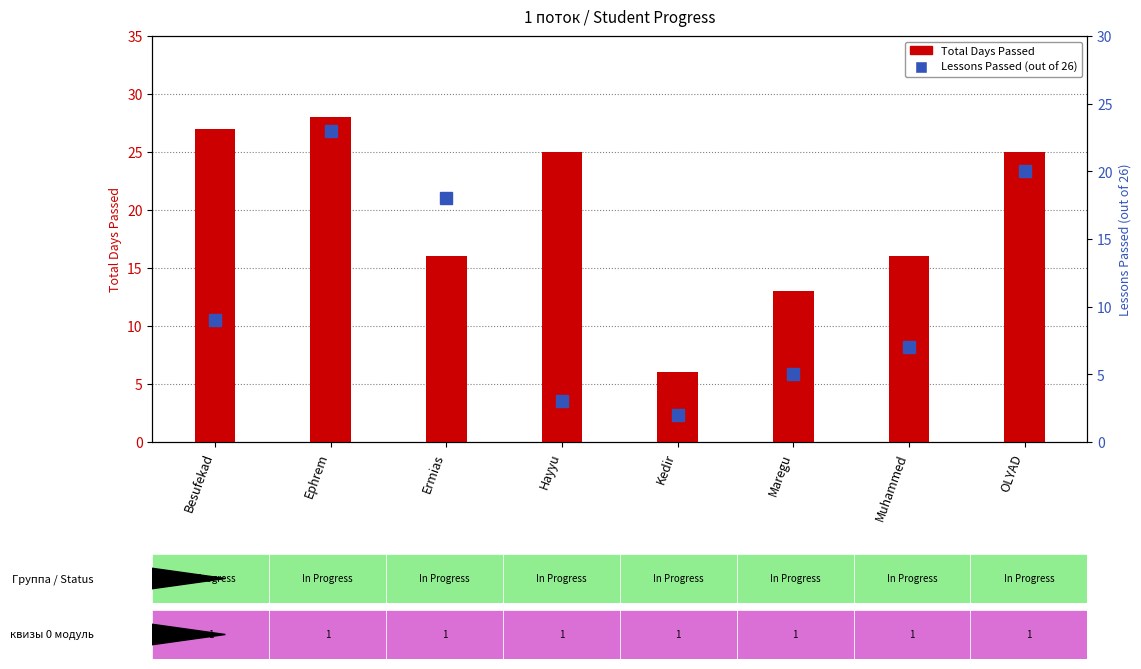

At Maregu, list the series in order from smallest to largest.

всего уроков прошел из 26, Total Days Passed